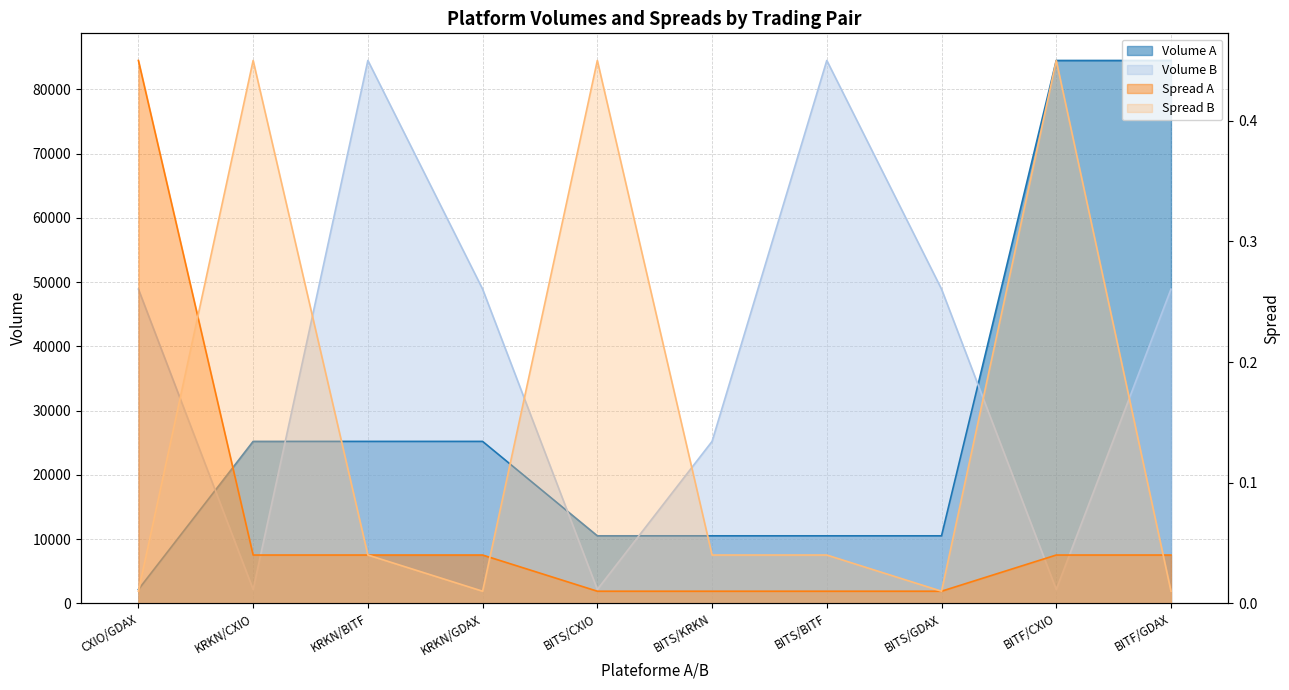

True or false: Spread A and Volume B cross at least once.

False